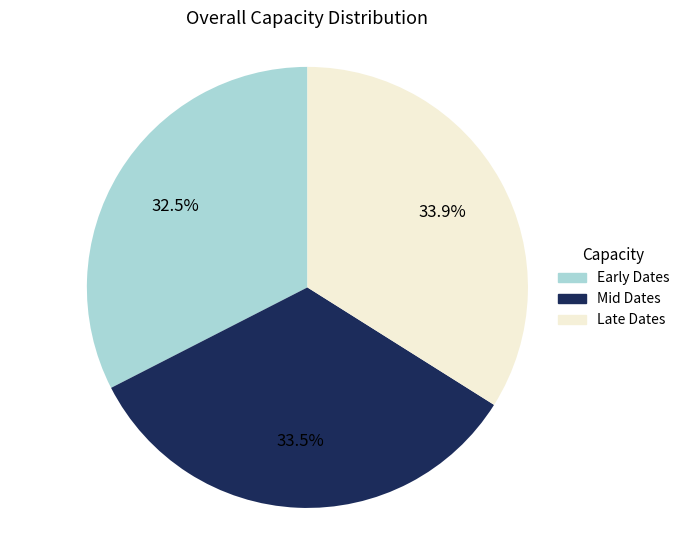

Is there a majority slice in this chart?

No